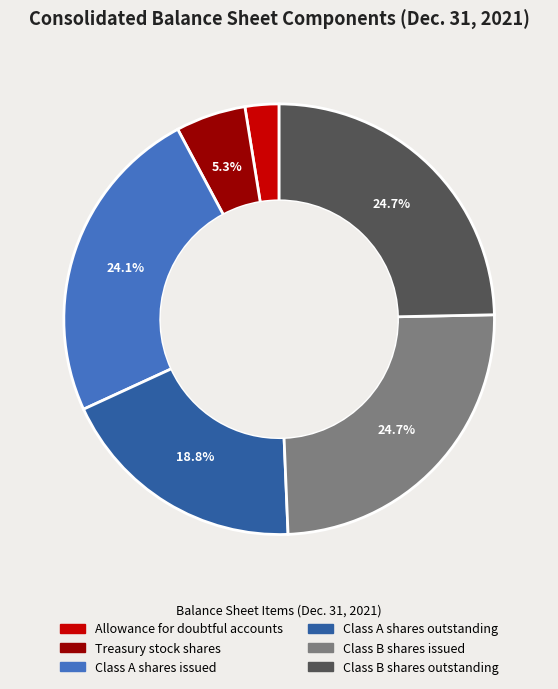

What is the ratio of the value at Allowance for doubtful accounts to the value at Treasury stock shares?

0.5